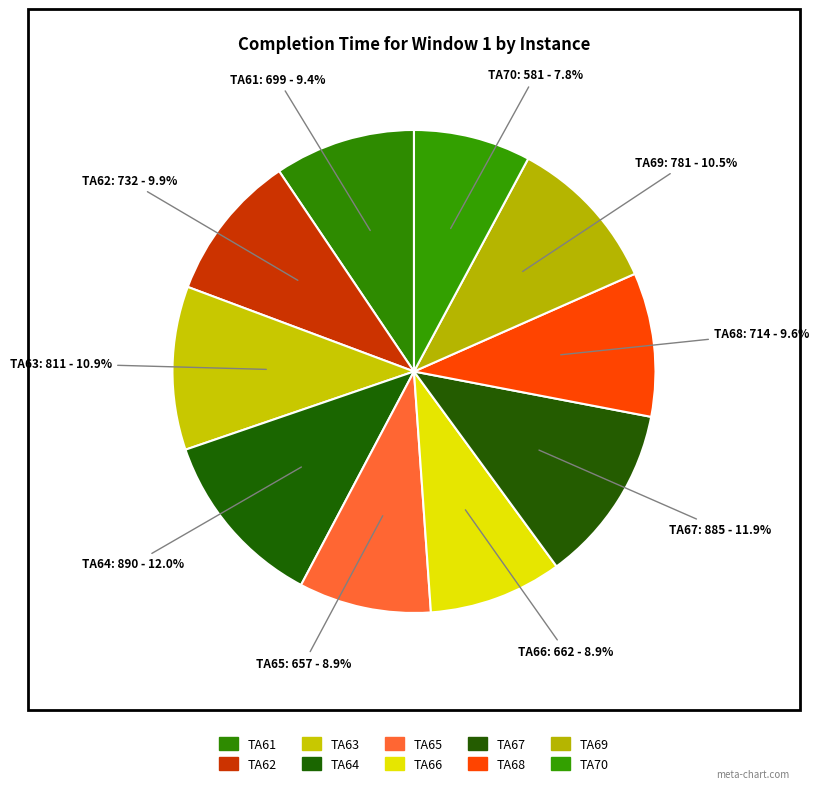

Rank the categories by value from highest to lowest.

TA64, TA67, TA63, TA69, TA62, TA68, TA61, TA66, TA65, TA70